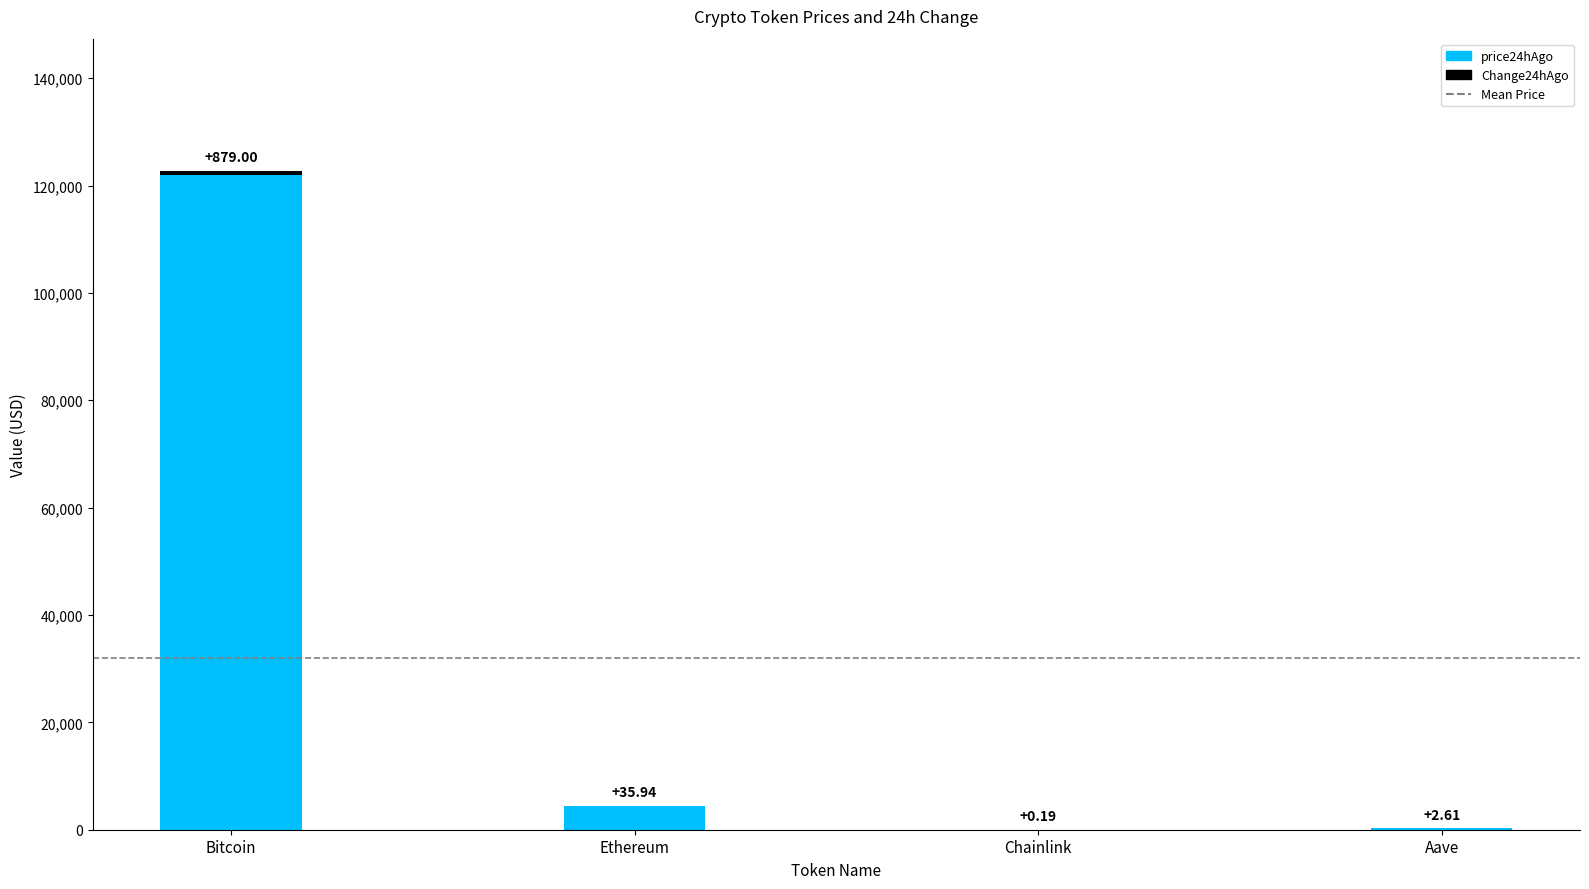

At which label does price24hAgo reach its peak?

Bitcoin